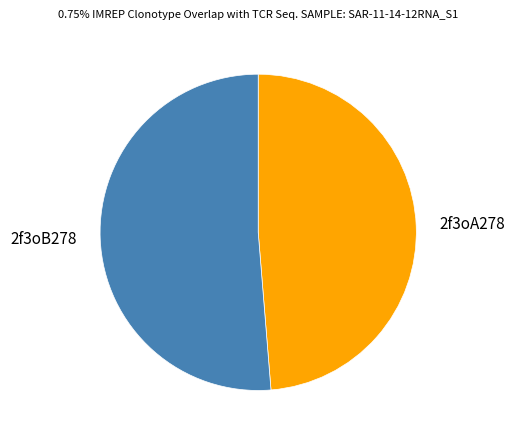

How many segments does this pie chart have?

2